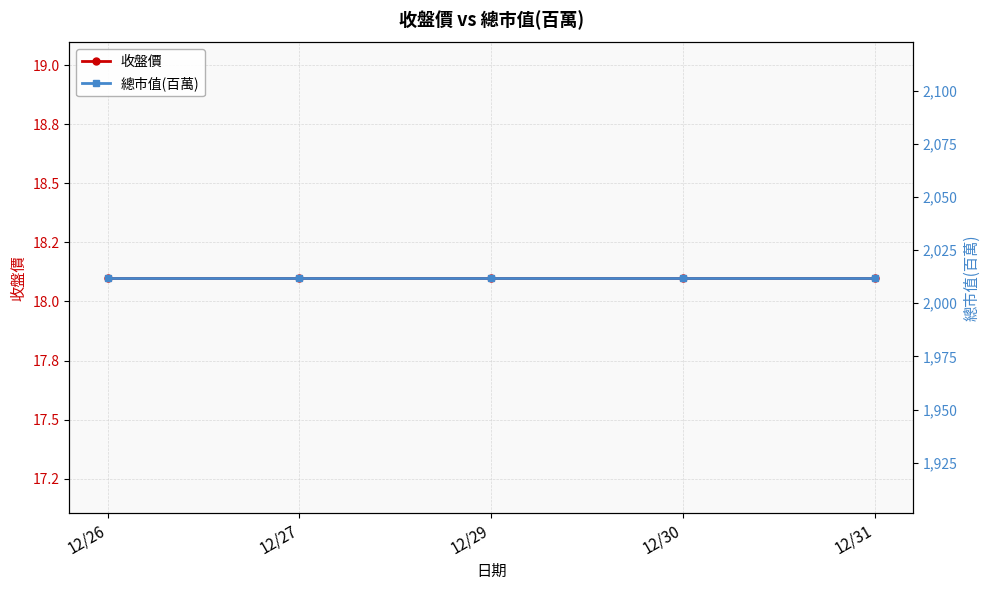

What is the total value across all series at 12/29?

2030.1